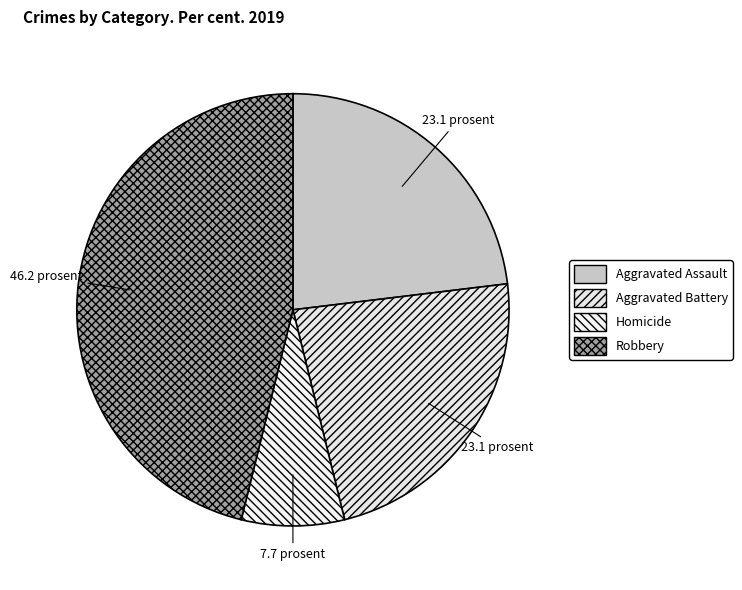

Count the number of slices in the pie.

4